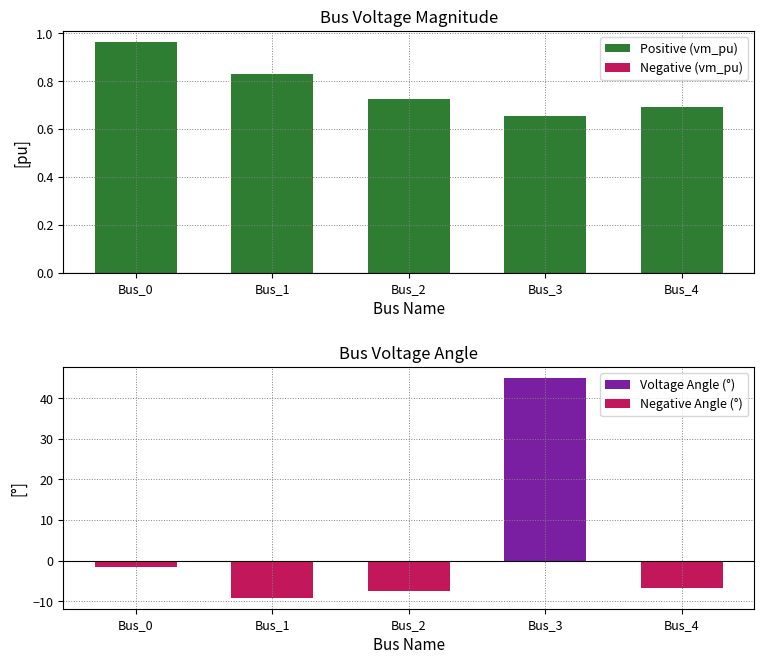

What is the spread (max minus min) of values at Bus_2?

8.2